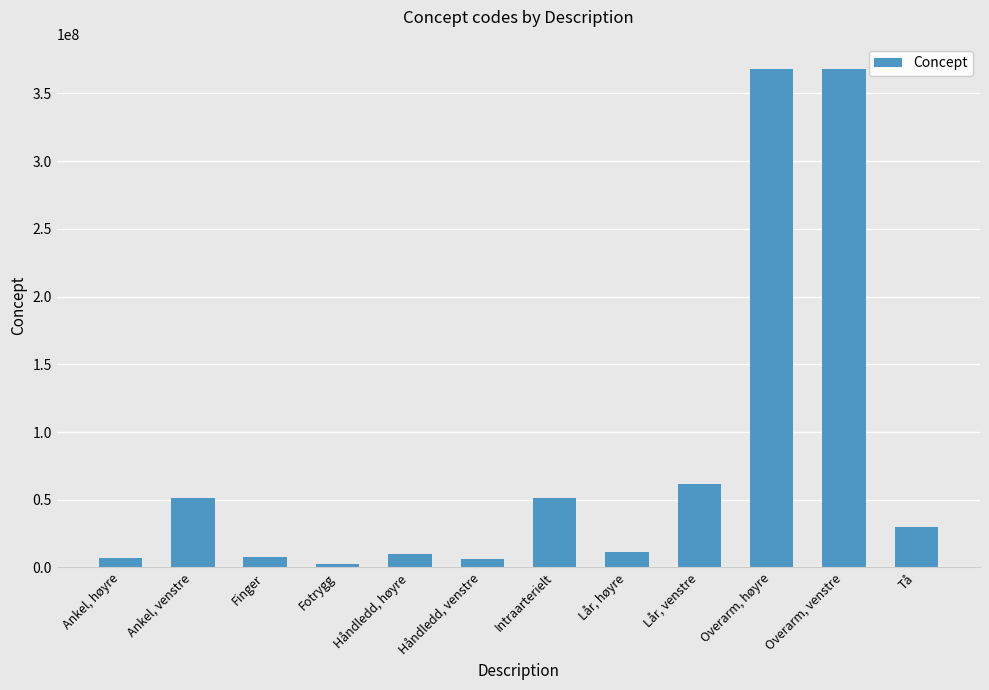

How many values are below 29707007?

6